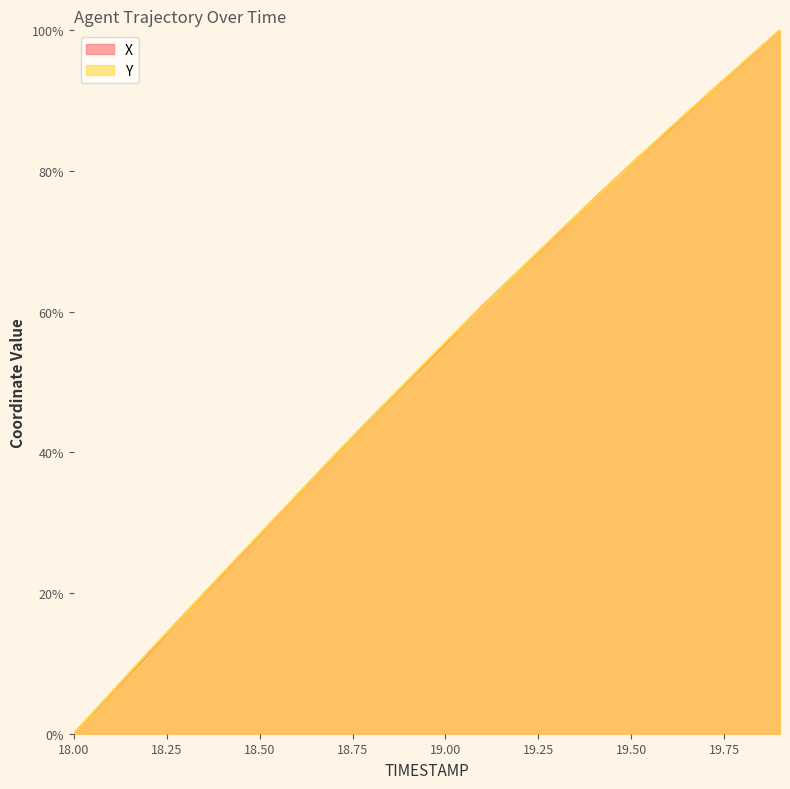

At which label is Y closest to 50?

18.9